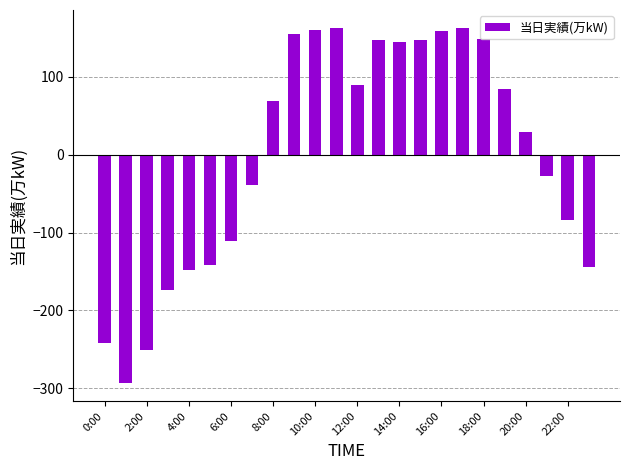

How many bars are there in total?

24